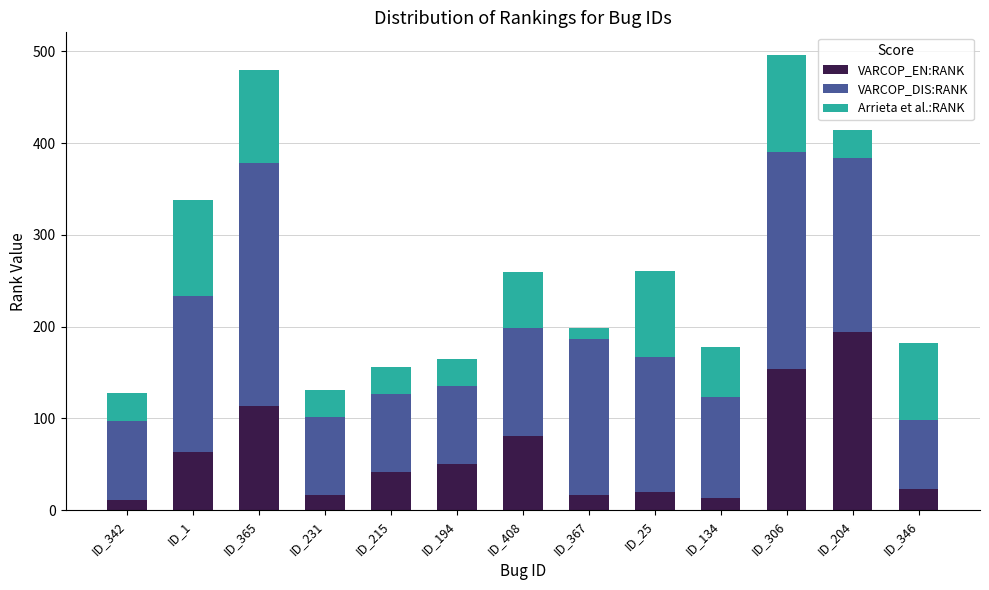

What is the sum of the VARCOP_EN:RANK values at ID_367 and ID_346?

39